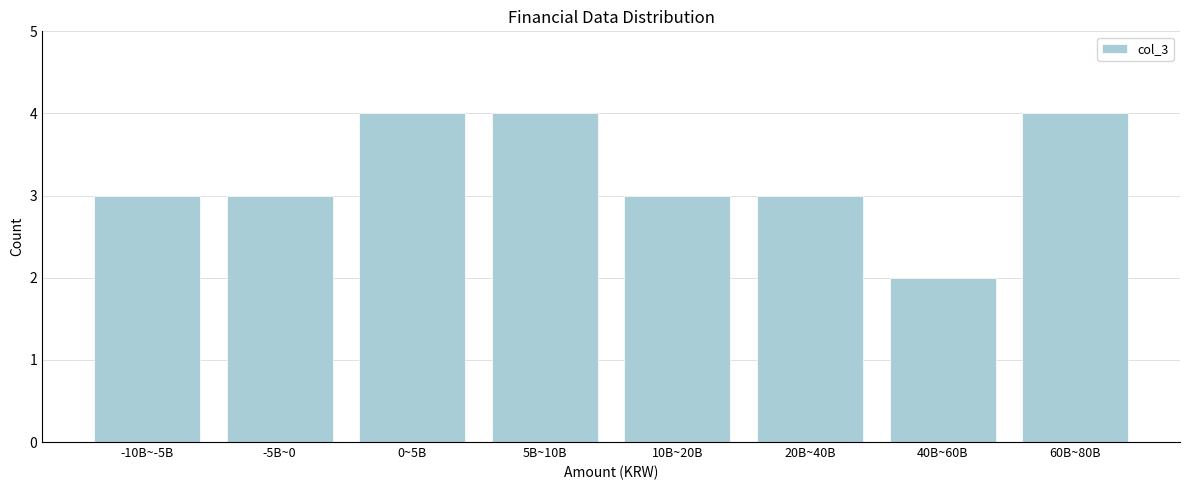

Reading left to right, extract all data points from this chart.

3	3	4	4	3	3	2	4